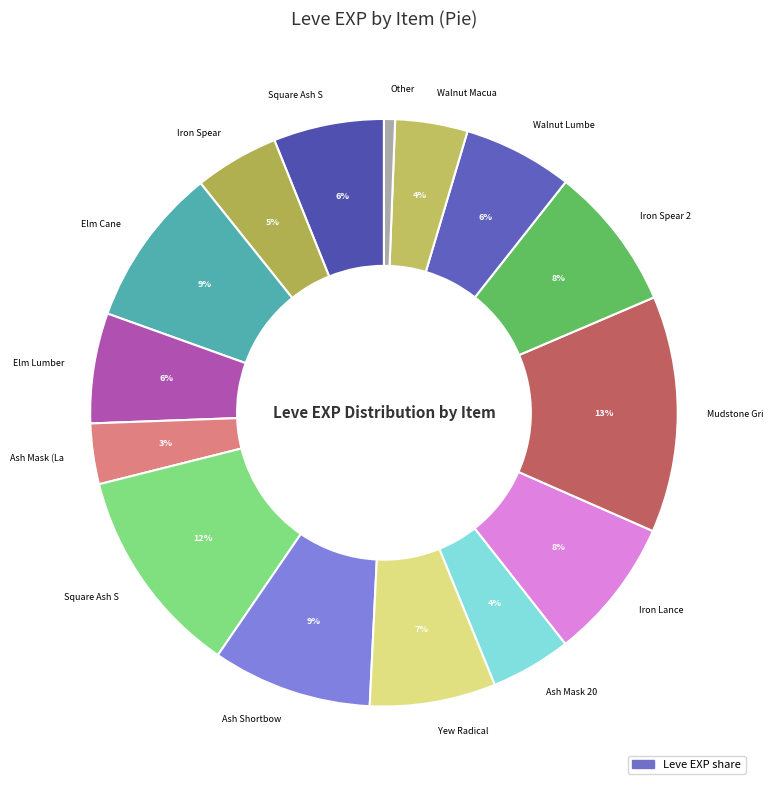

How many slices are in this pie chart?

15